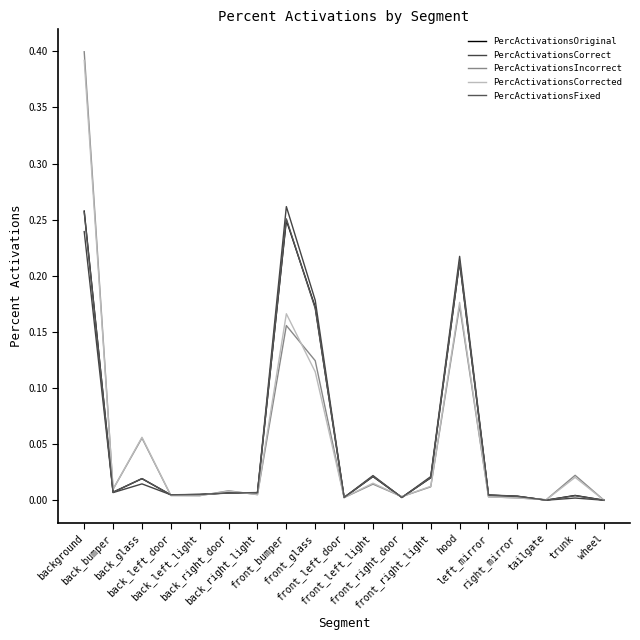

Is this an area chart (filled region under the line)?

No